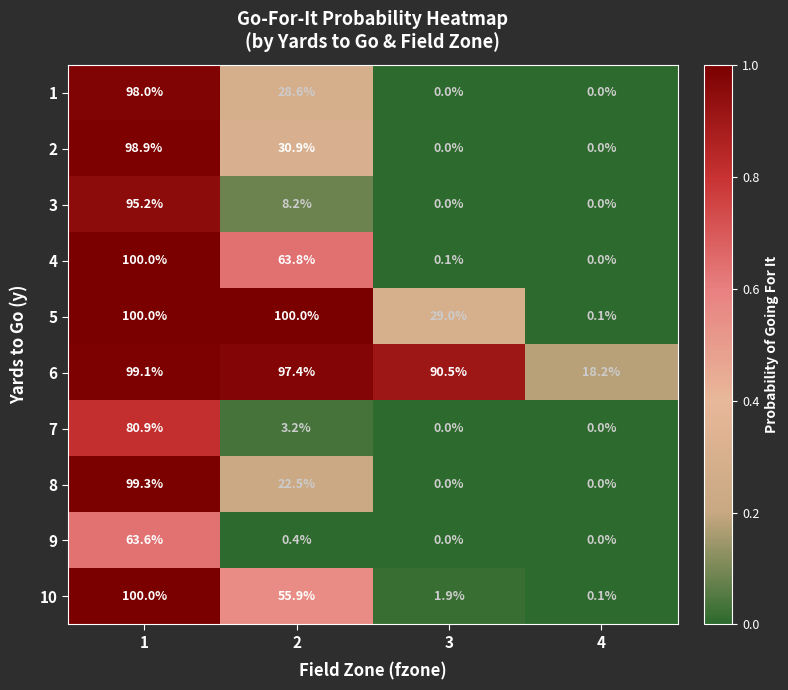

What is the greatest value displayed?

100.0